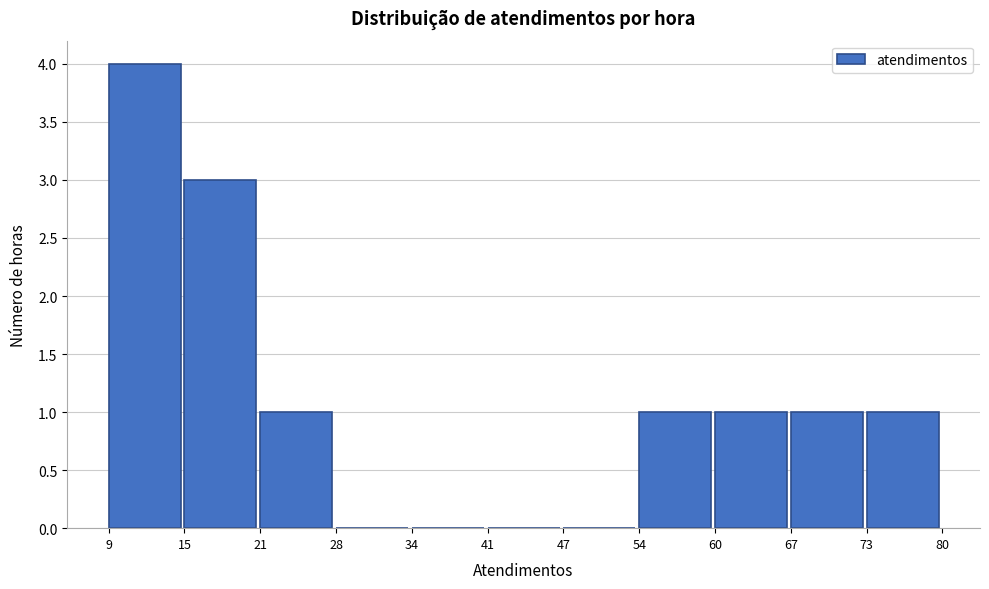

Reading left to right, transcribe all the data shown in this chart.

9=4	15=3	21=1	28=0	34=0	41=0	47=0	54=1	60=1	67=1	73=1